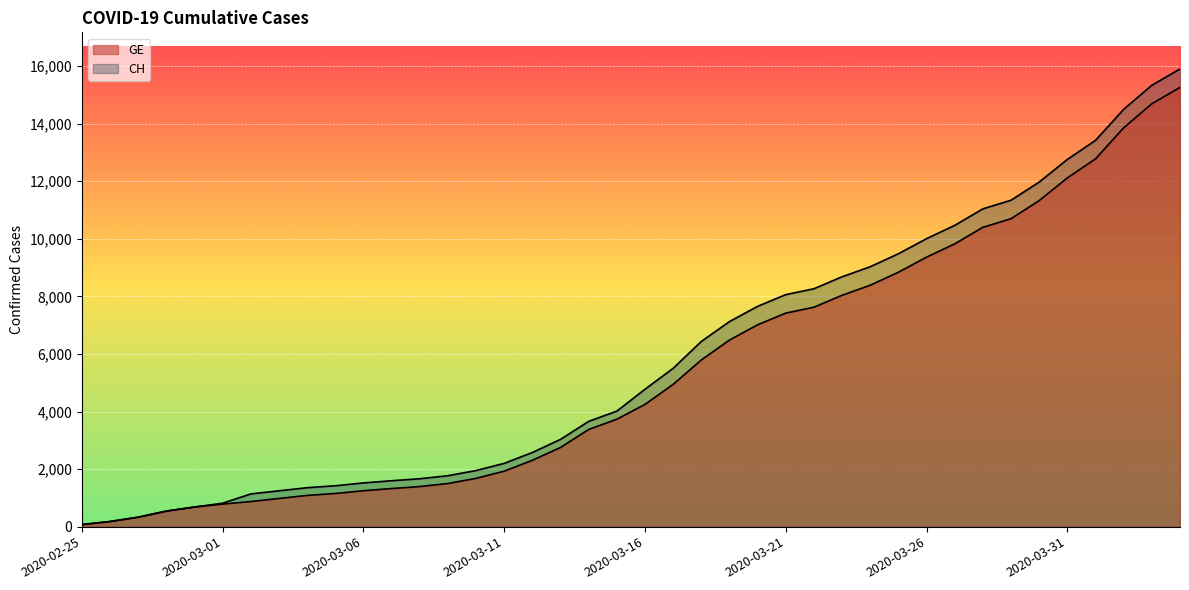

Between 2020-03-05 and 2020-03-19, which series saw the biggest shift?

CH